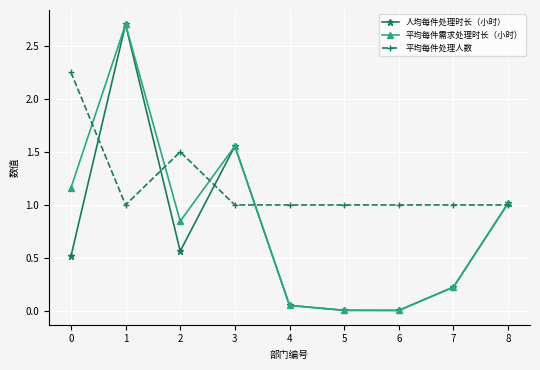

True or false: 平均每件需求处理时长（小时） has more than 2 interior local peaks.

False